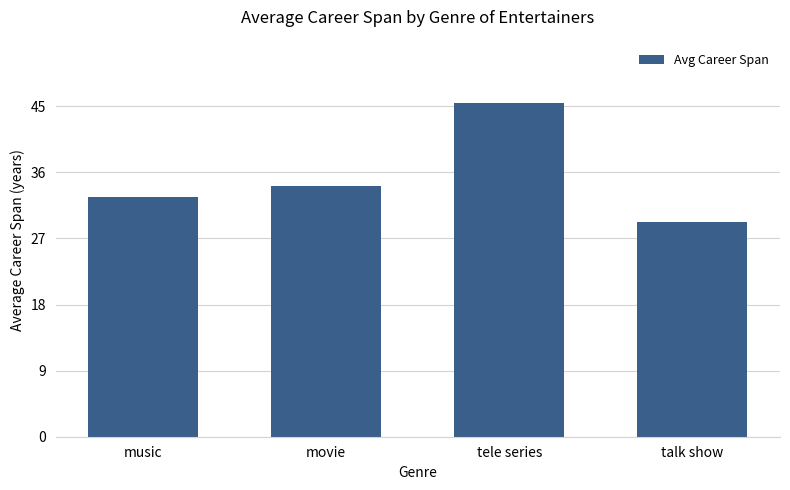

What is the value of the 2nd bar from the left?

34.1